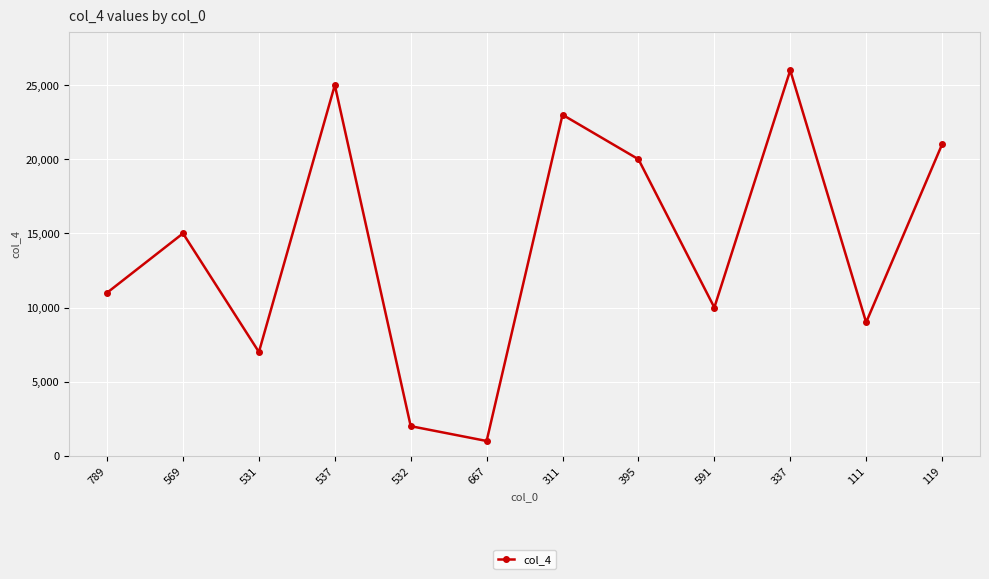

Is it true that the value at 119 is 8298?

False